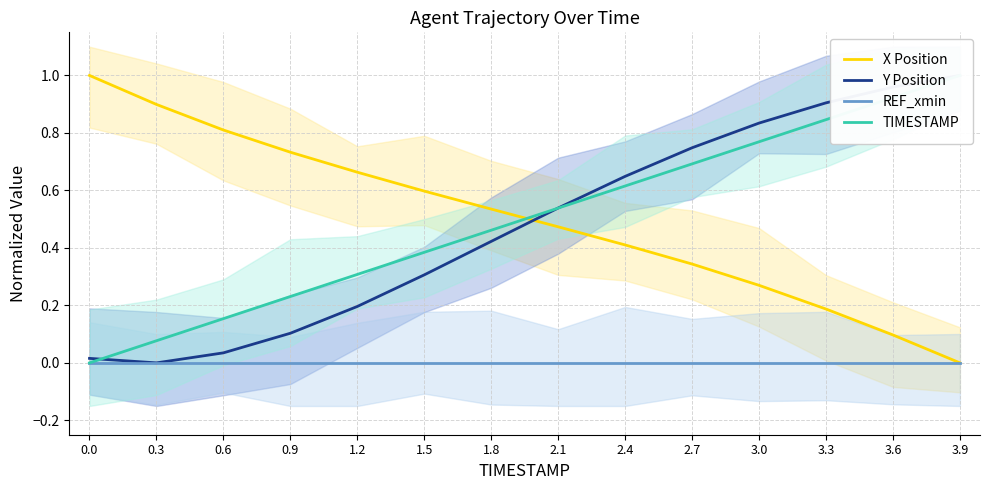

Between 0.3 and 1.2, which is larger?

0.3